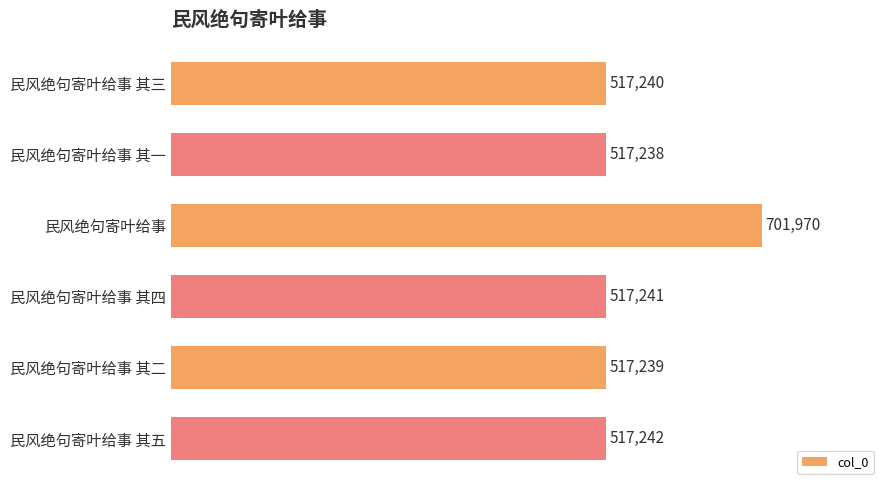

What is the ratio of the value at 民风绝句寄叶给事 其五 to the value at 民风绝句寄叶给事 其二?

1.0